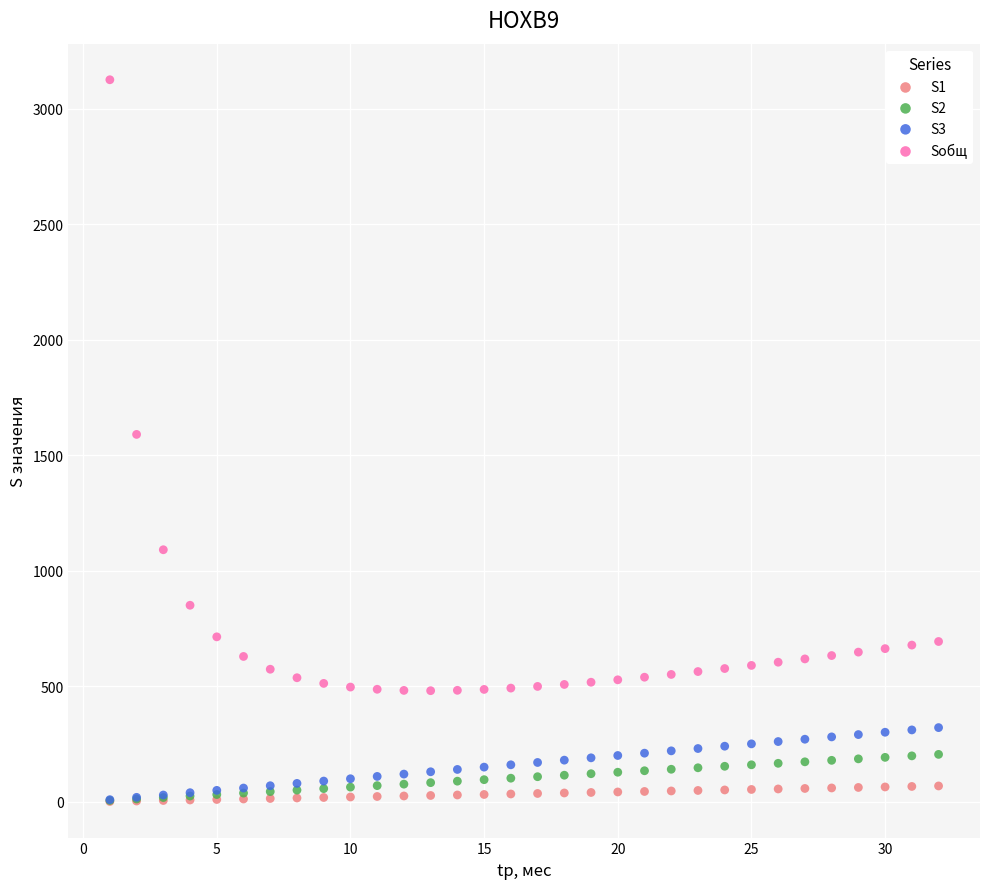

In the Sобщ series, what Y value is closest to 1803?

1591.0